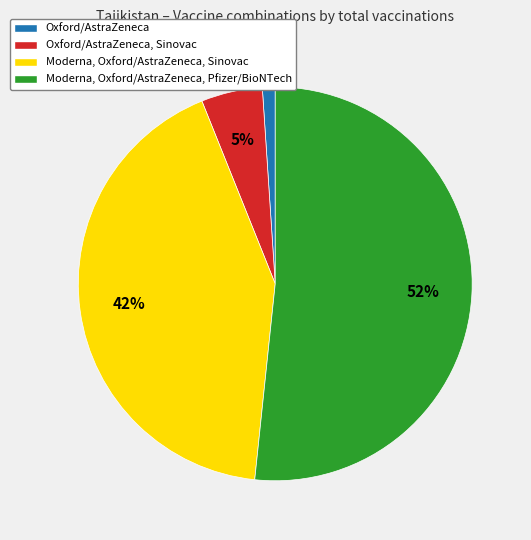

What is the largest slice in the pie chart?

Moderna, Oxford/AstraZeneca, Pfizer/BioNTech